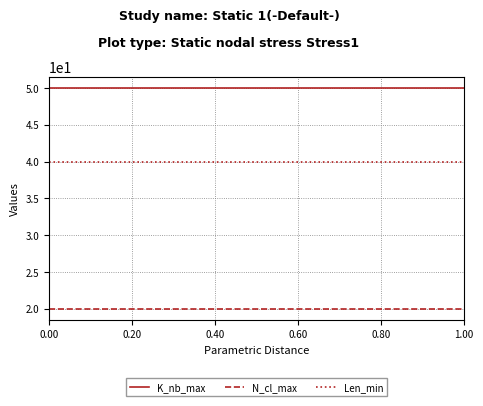

True or false: Len_min and K_nb_max cross at least once.

False